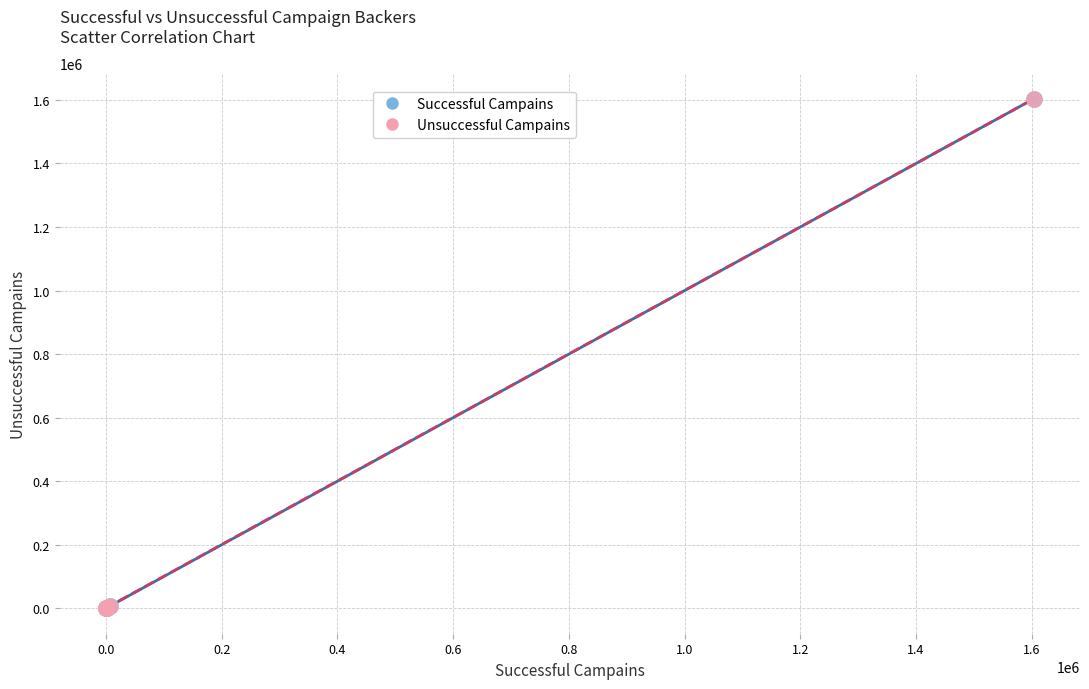

Which series has the largest Y range (max minus min)?

Successful Campains